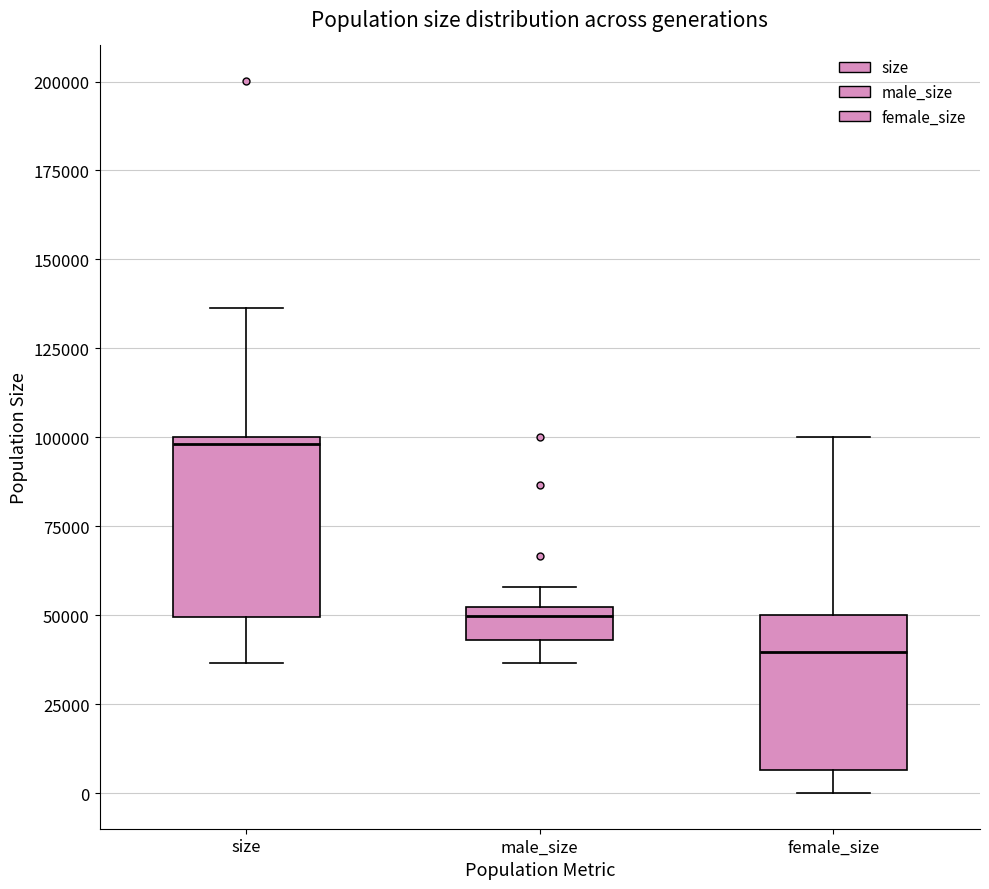

Where is the upper edge of the box for male_size on the y-axis? The values are not printed on the chart, so give them approximately, as read against the axis.

50000